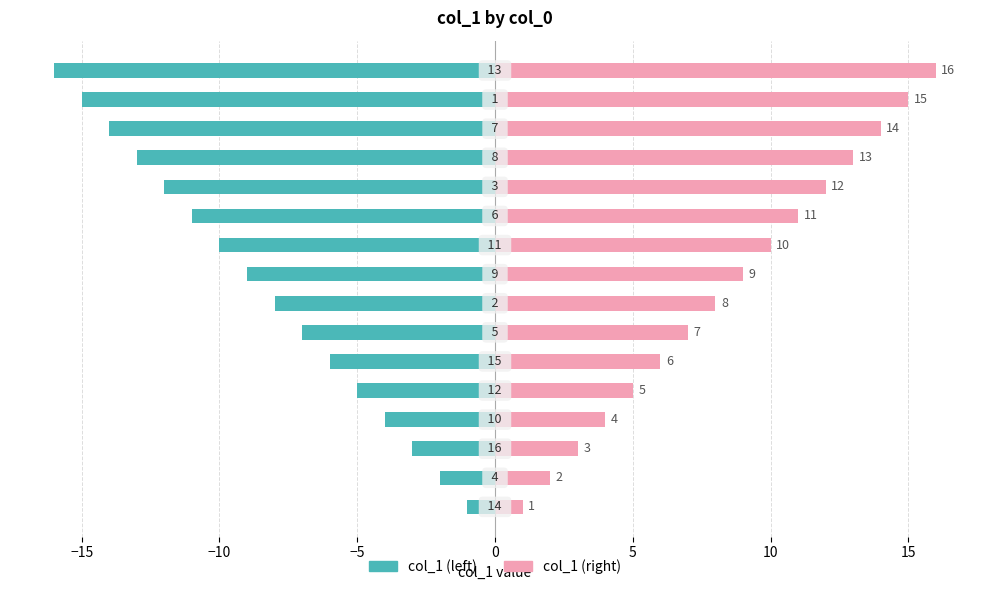

What is the value of the col_1 (right) bar at the 15th from the left?

15